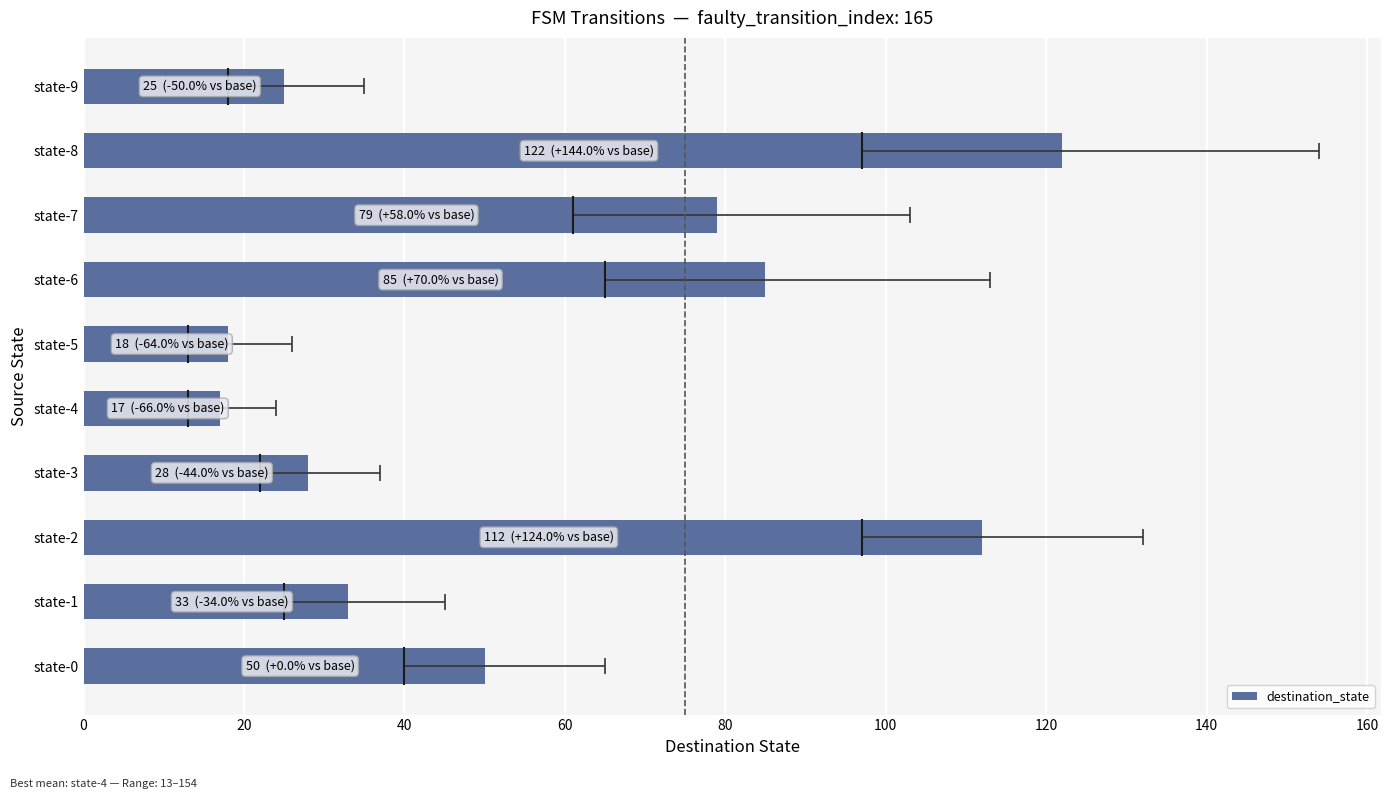

How many bars are there in total?

10